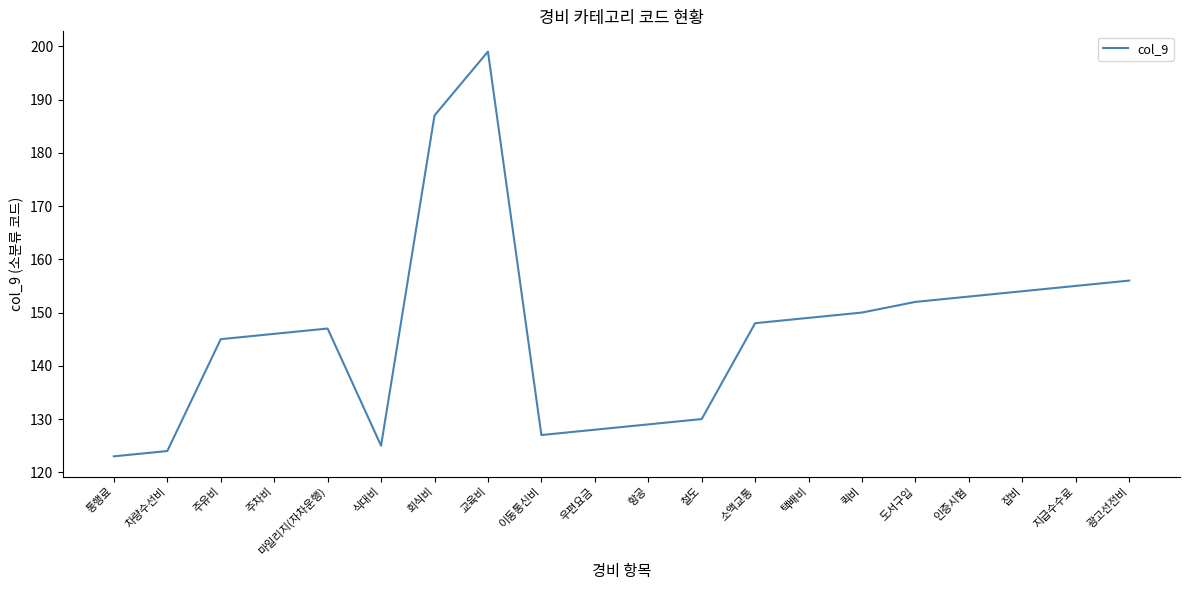

What position from the left is 교육비?

8